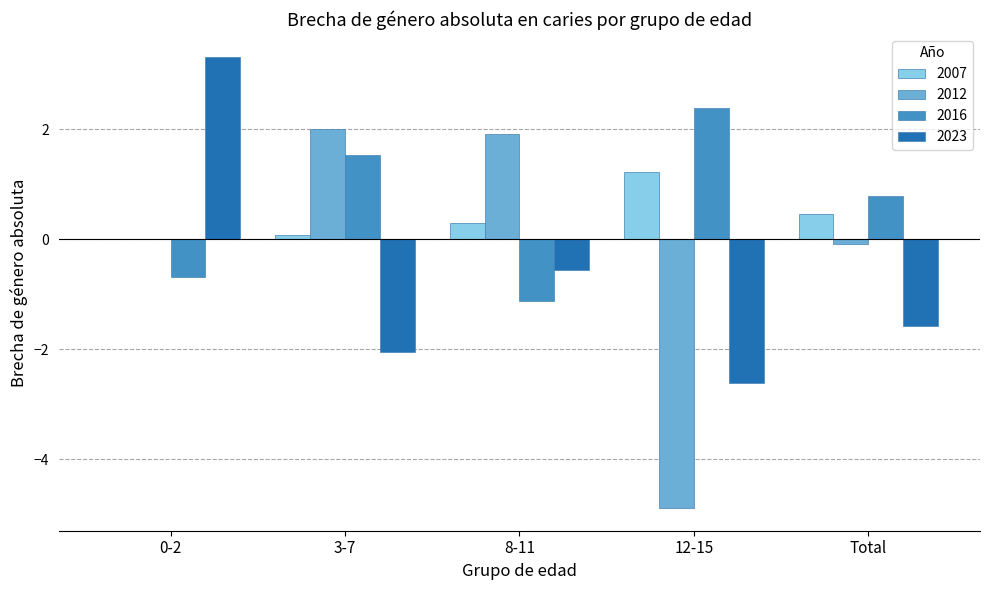

What is the average value of the 2016 series?

0.6